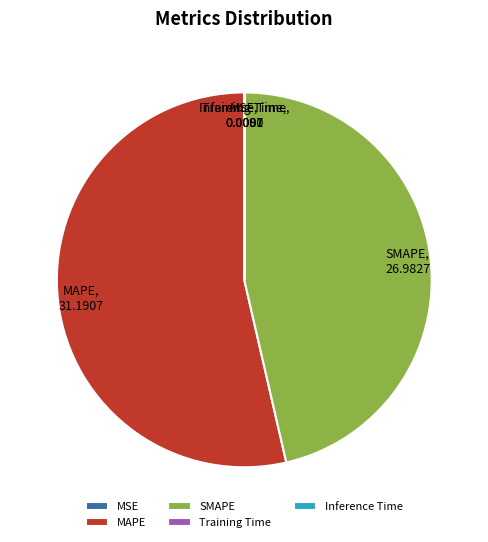

The SMAPE slice represents 46% of the pie. True or false?

True